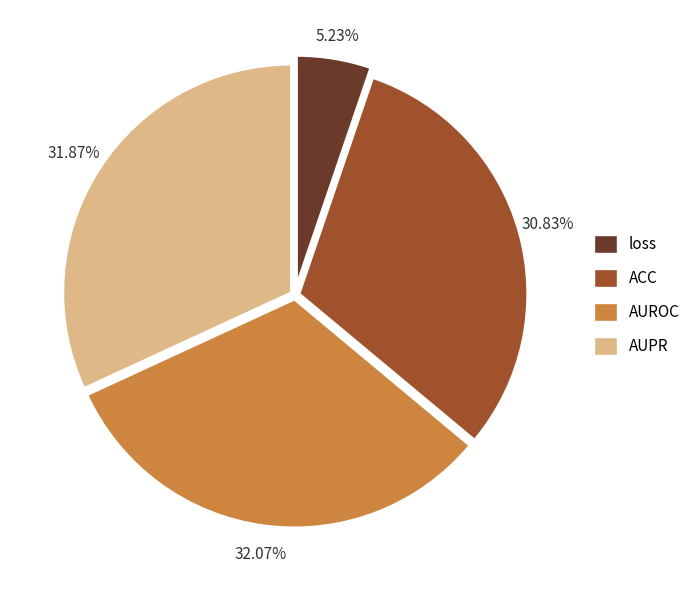

How many slices are in this pie chart?

4